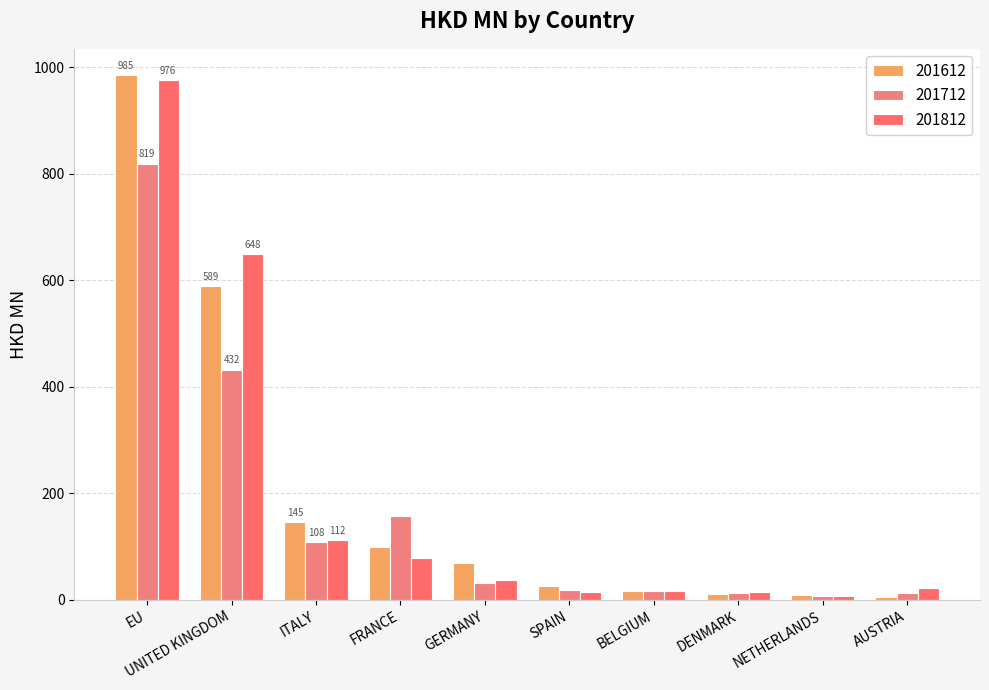

What position from the left is BELGIUM?

7